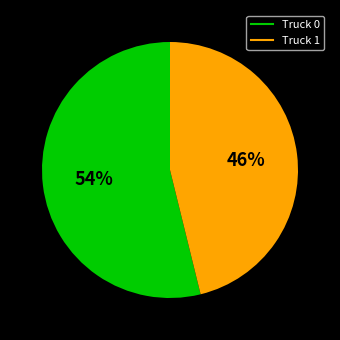

How many slices are in this pie chart?

2